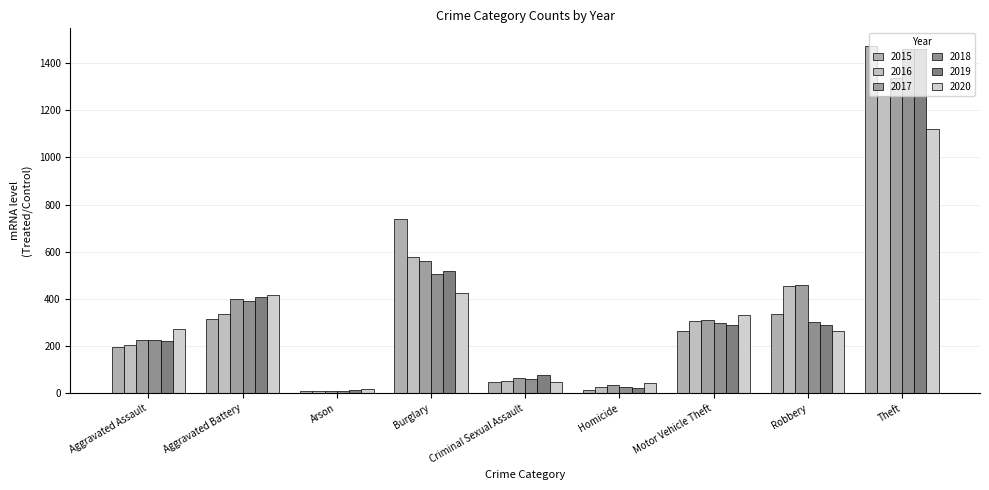

Reading right to left, what are all the values shown in this chart?

2015: Theft=1474	Robbery=337	Motor Vehicle Theft=263	Homicide=15	Criminal Sexual Assault=46	Burglary=738	Arson=9	Aggravated Battery=316	Aggravated Assault=194
2016: Theft=1259	Robbery=454	Motor Vehicle Theft=304	Homicide=26	Criminal Sexual Assault=50	Burglary=576	Arson=7	Aggravated Battery=336	Aggravated Assault=206
2017: Theft=1339	Robbery=460	Motor Vehicle Theft=312	Homicide=33	Criminal Sexual Assault=62	Burglary=562	Arson=10	Aggravated Battery=400	Aggravated Assault=225
2018: Theft=1461	Robbery=301	Motor Vehicle Theft=298	Homicide=25	Criminal Sexual Assault=60	Burglary=506	Arson=7	Aggravated Battery=389	Aggravated Assault=225
2019: Theft=1459	Robbery=287	Motor Vehicle Theft=290	Homicide=22	Criminal Sexual Assault=77	Burglary=517	Arson=12	Aggravated Battery=407	Aggravated Assault=223
2020: Theft=1120	Robbery=263	Motor Vehicle Theft=333	Homicide=41	Criminal Sexual Assault=48	Burglary=425	Arson=17	Aggravated Battery=415	Aggravated Assault=273